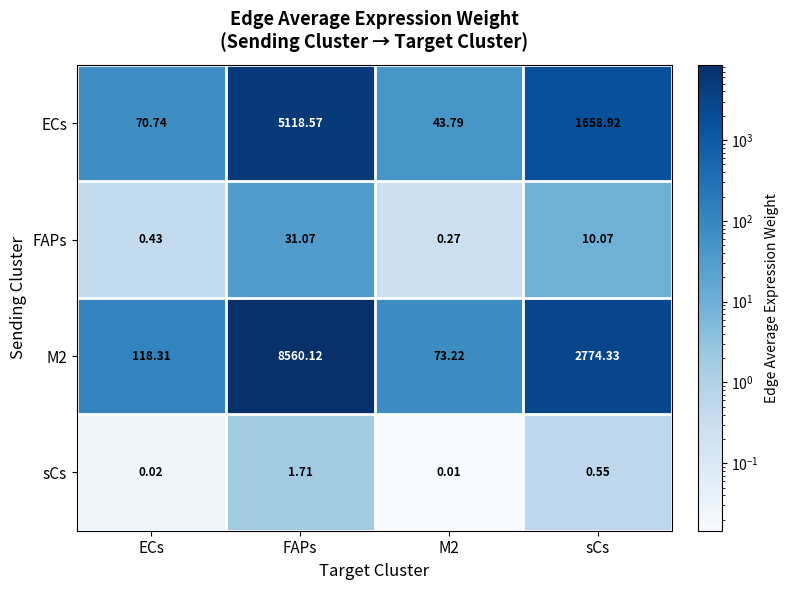

What is the maximum value shown in the chart?

8560.1